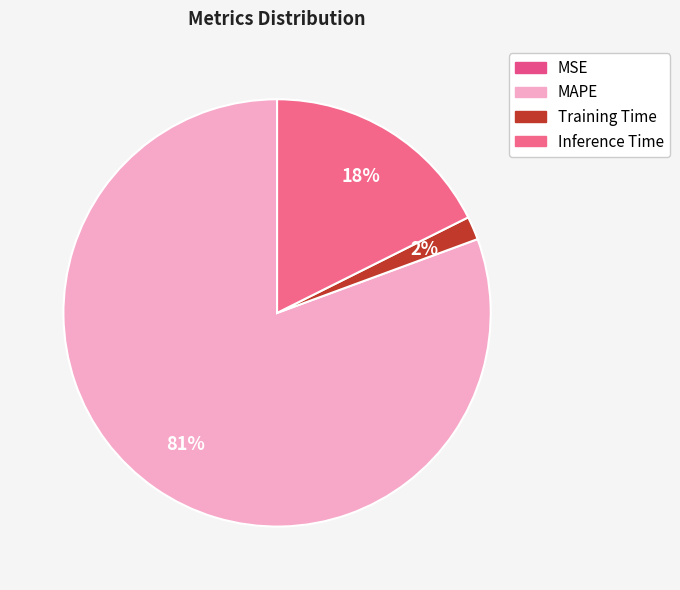

Is there any slice that represents more than half of the pie?

Yes